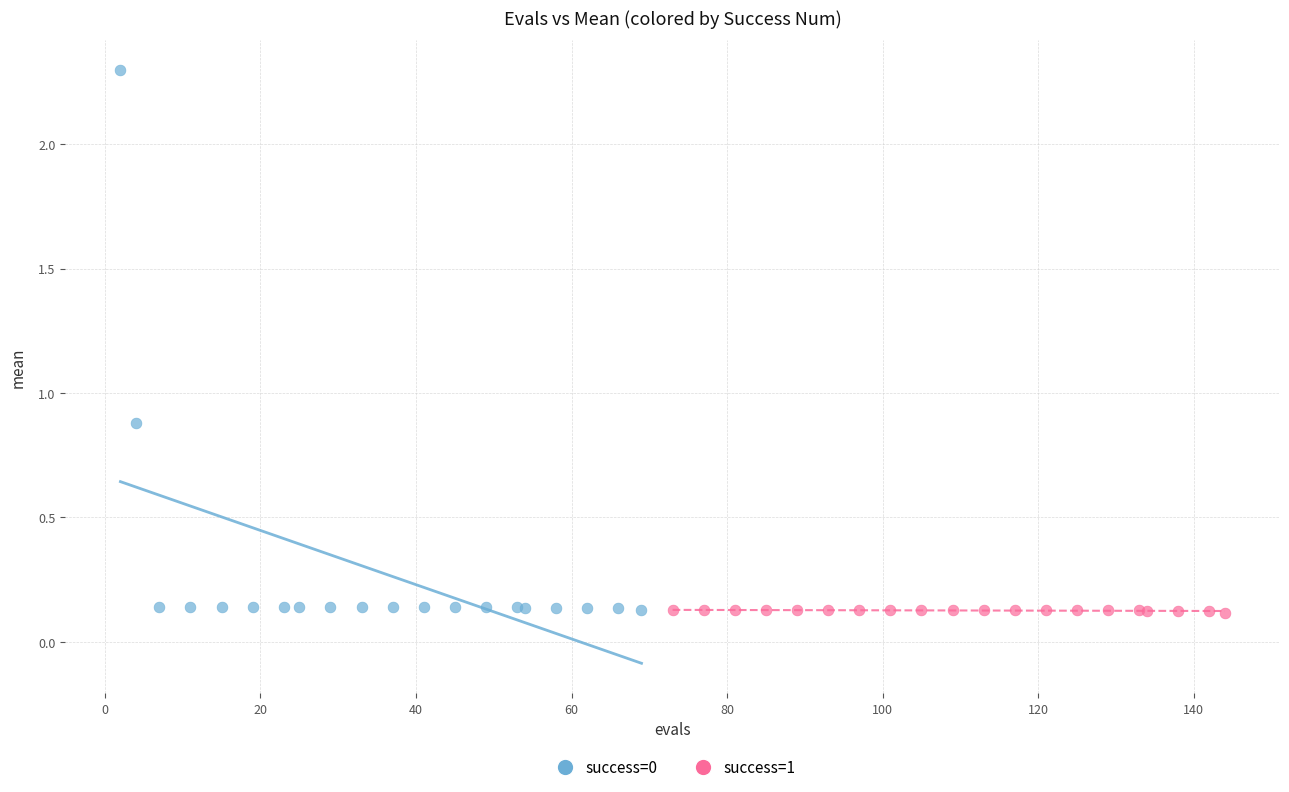

Which series has the widest spread of Y values?

success=0